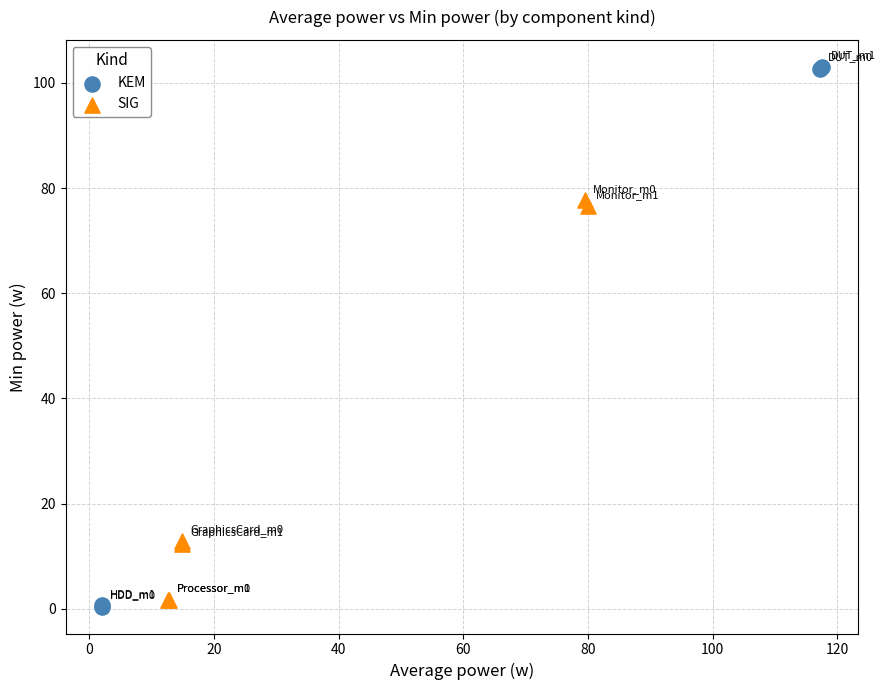

Which series reaches the maximum Y coordinate?

KEM